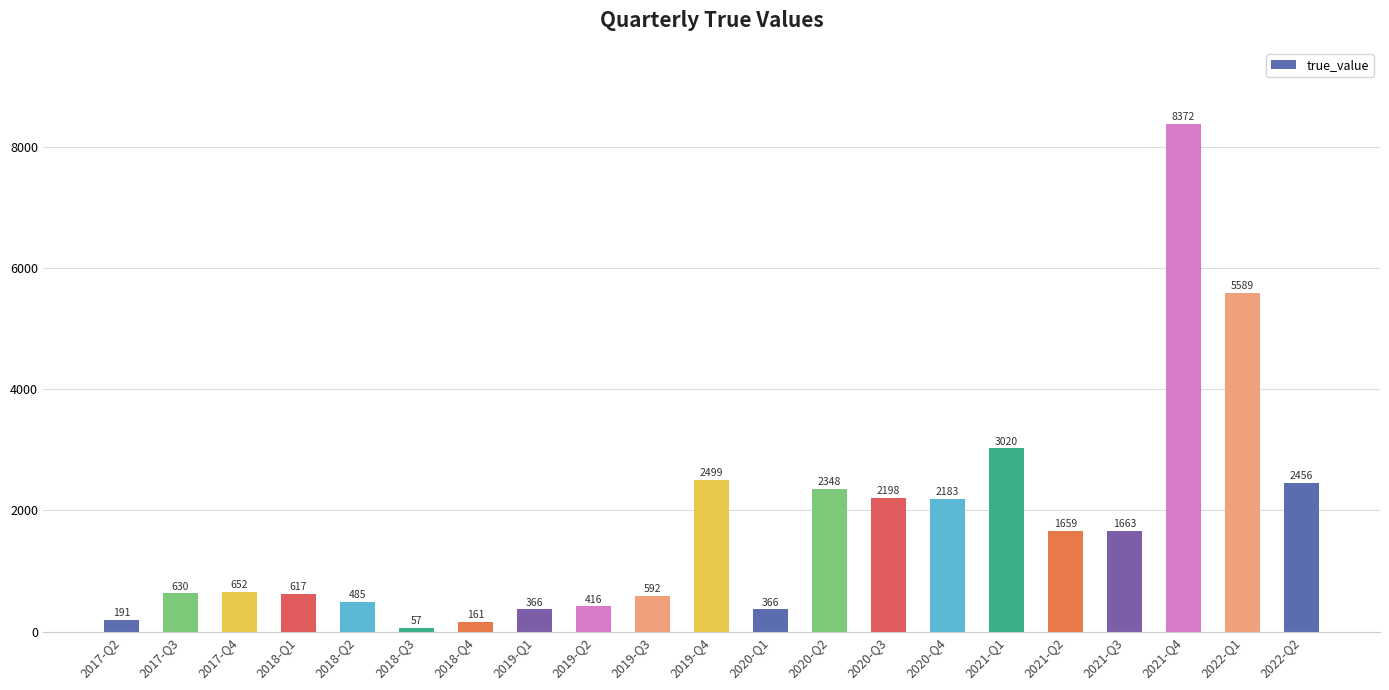

How many bars are there in total?

21